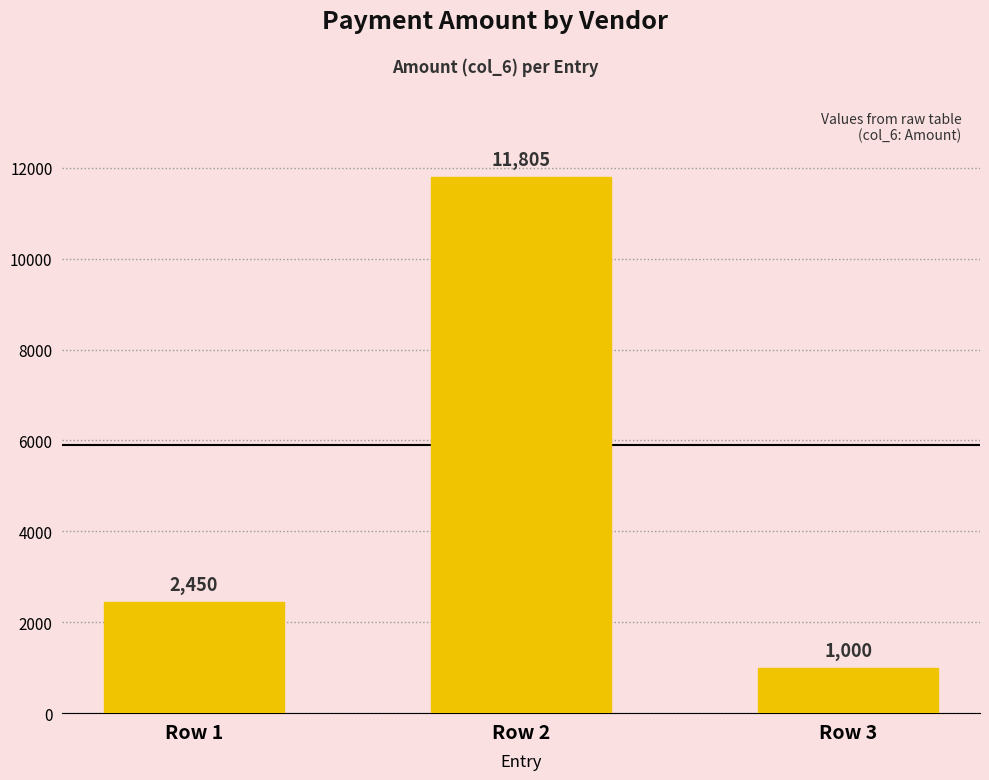

Between Row 2 and Row 1, which is larger?

Row 2